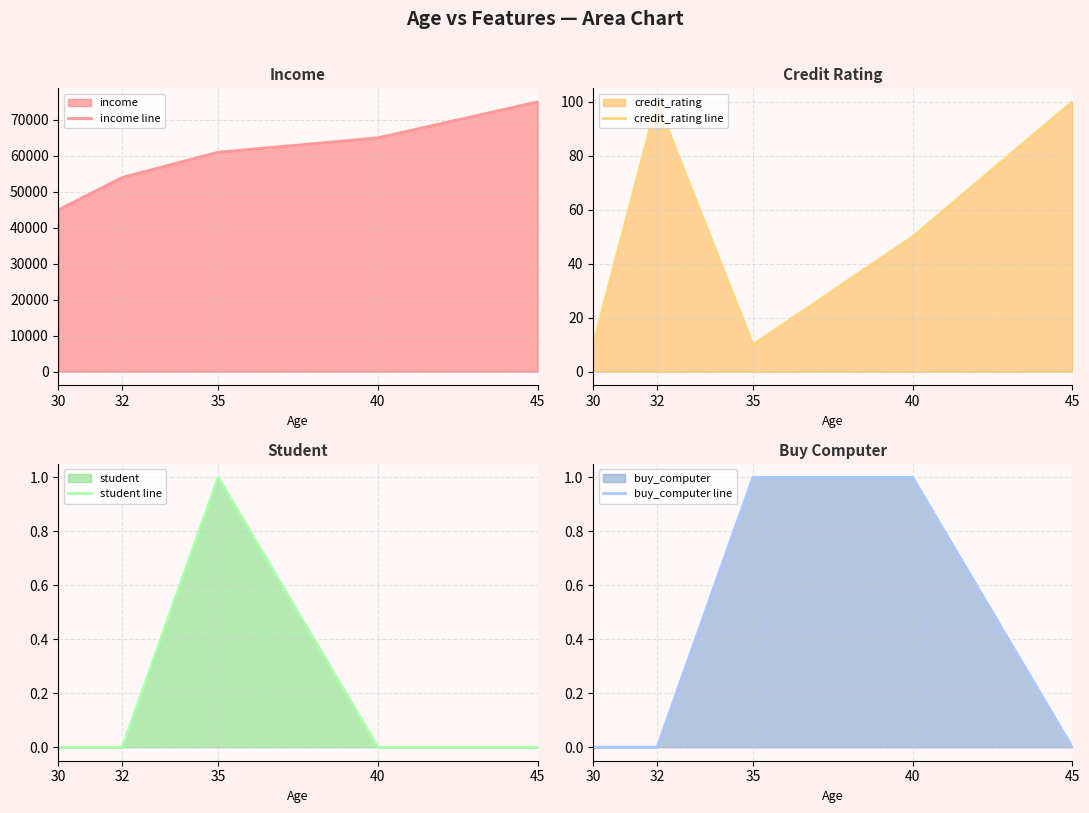

True or false: student line and credit_rating line intersect in this chart.

False